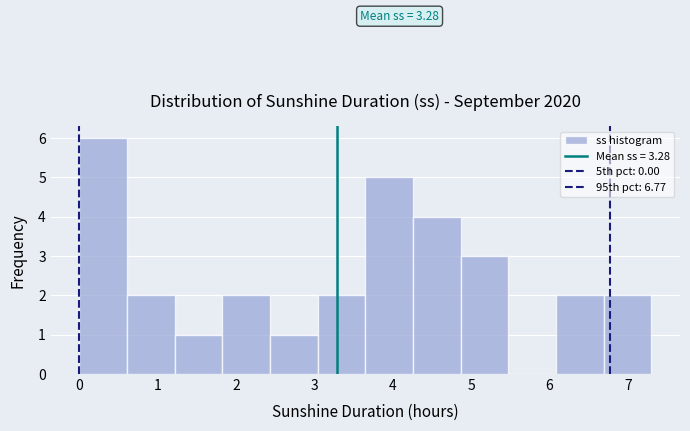

Over which range of the x-axis is the bar tallest?

0.0 to 0.6